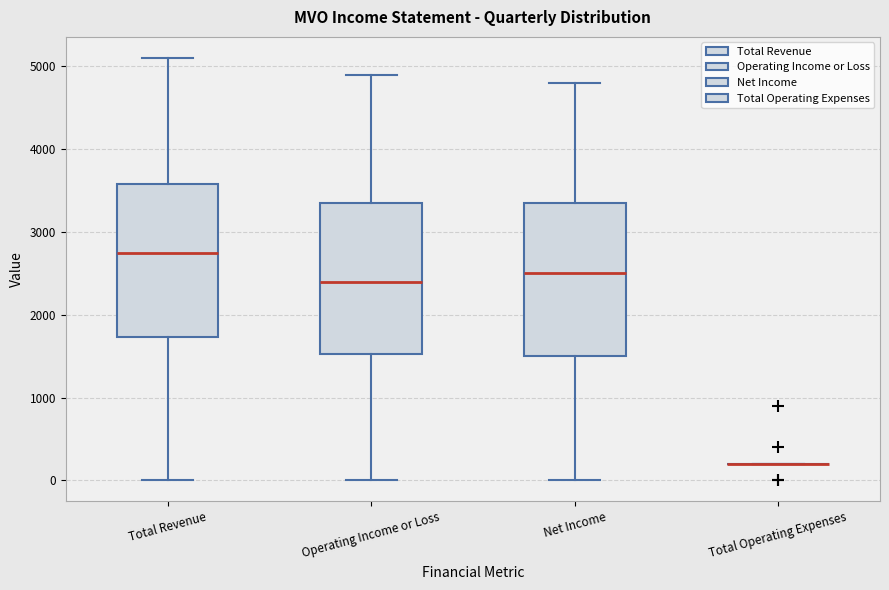

Where does the median line of the box for Net Income sit on the y-axis? The values are not printed on the chart, so give them approximately, as read against the axis.

2500